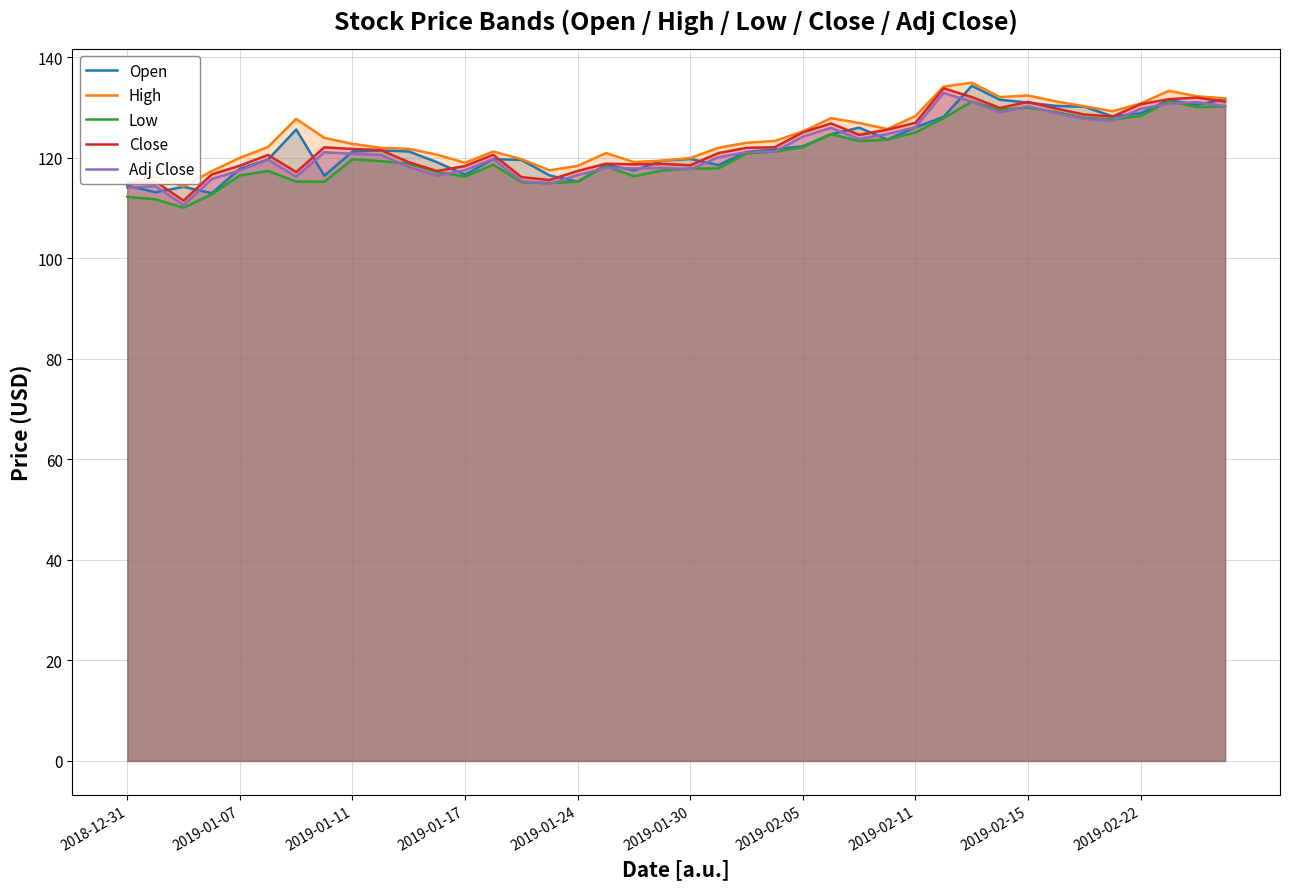

How many interior local valleys does the Close series have?

9